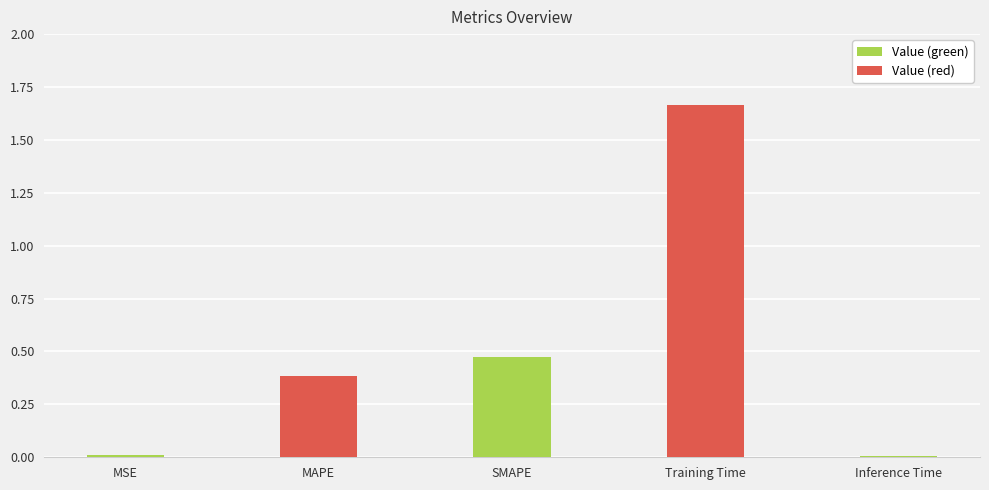

Which category has the highest value across all series?

Training Time